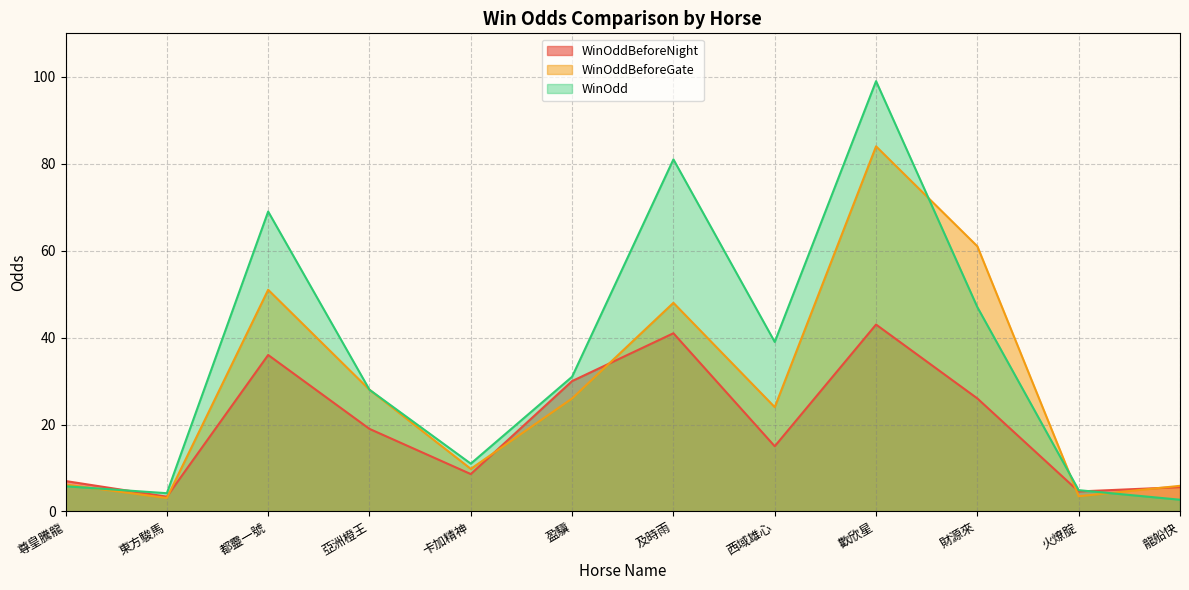

What is the value of the WinOddBeforeGate point at the 6th from the left?

26.0